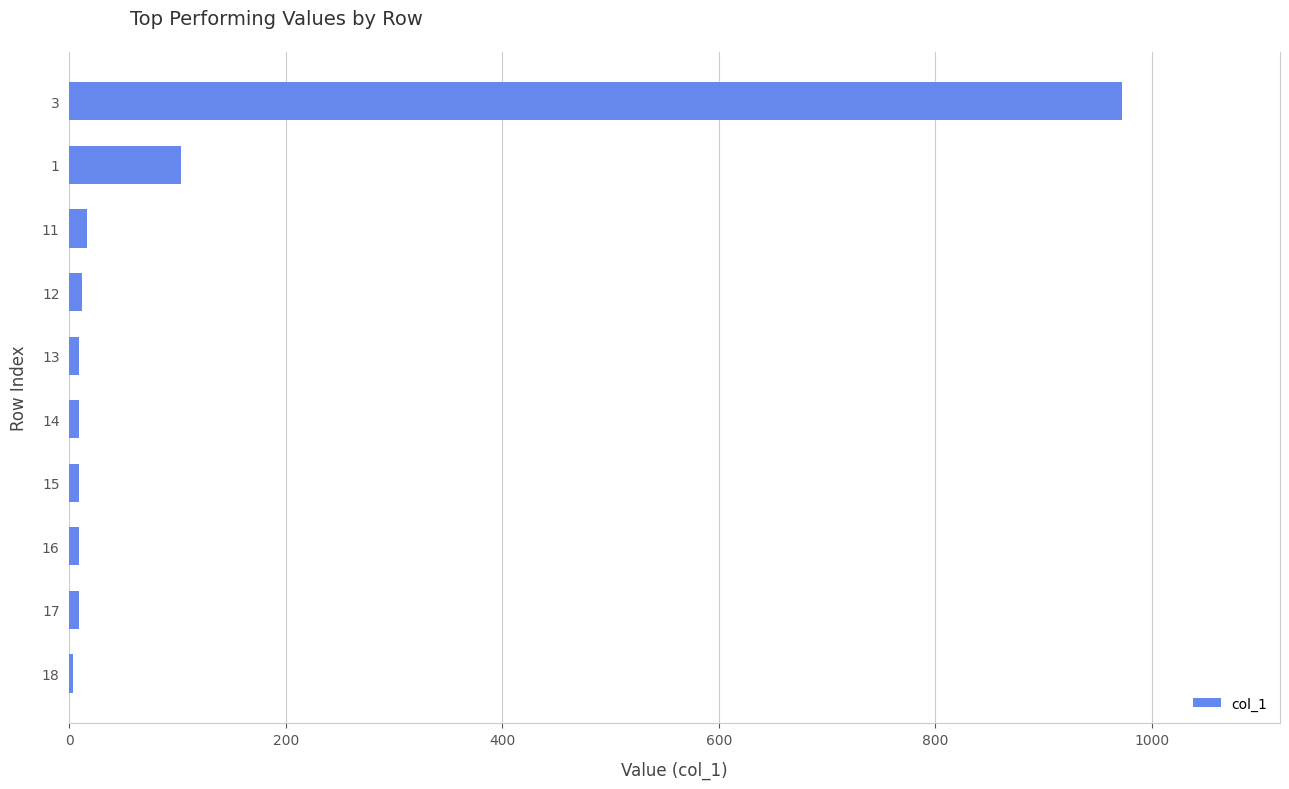

What is the sum of all values?

1149.9